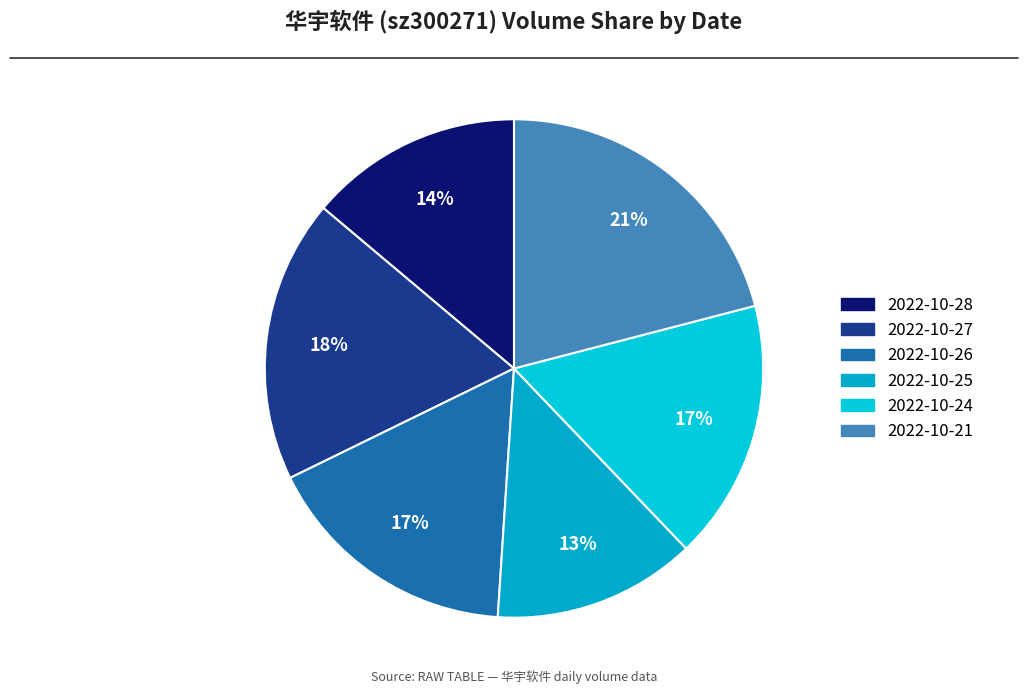

To the nearest percent, what is the combined percentage of 2022-10-24 and 2022-10-26?

34%